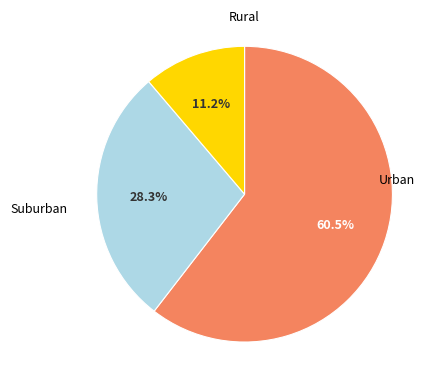

Is there a majority slice in this chart?

Yes